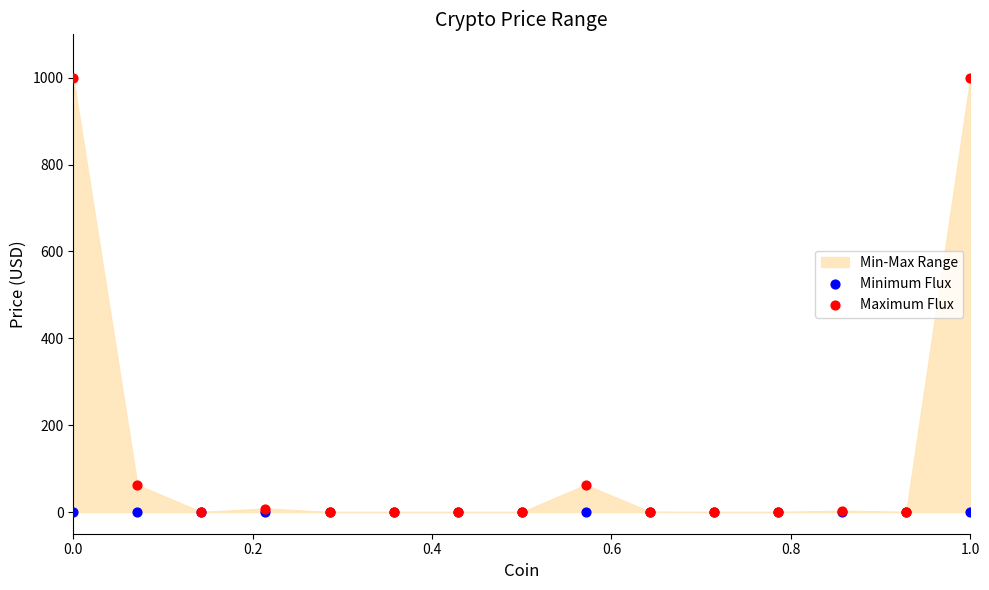

Which series reaches the minimum Y coordinate?

Minimum Flux